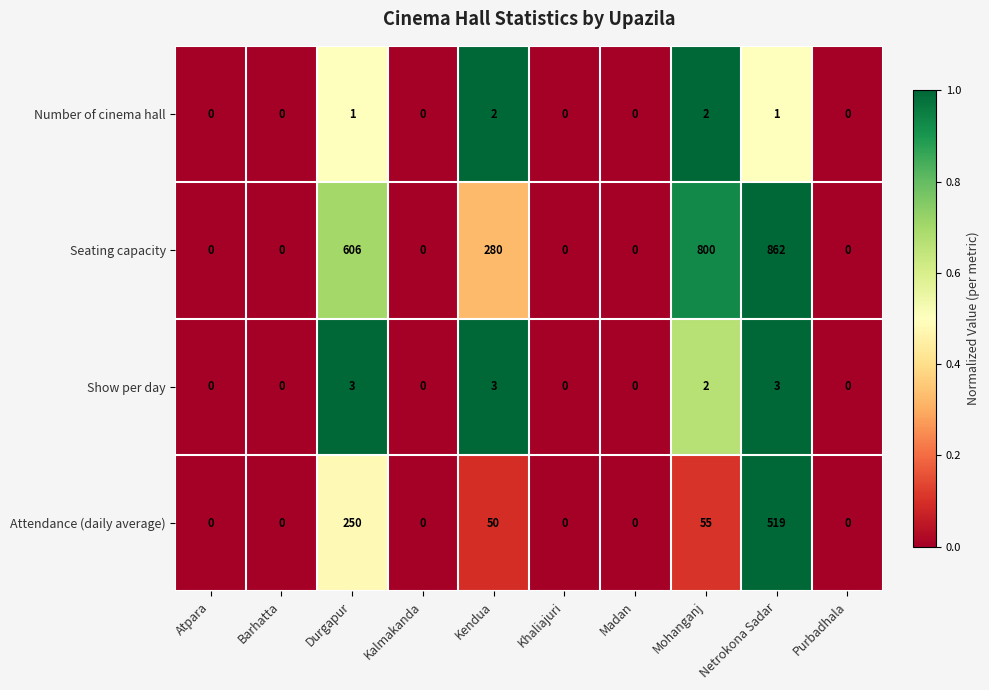

Is it true that Number of cinema hall equals 1 at Mohanganj?

False